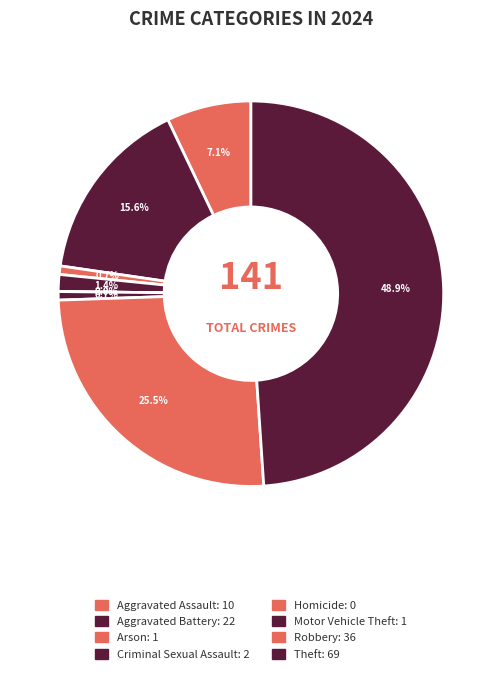

What is the largest slice in the pie chart?

Theft